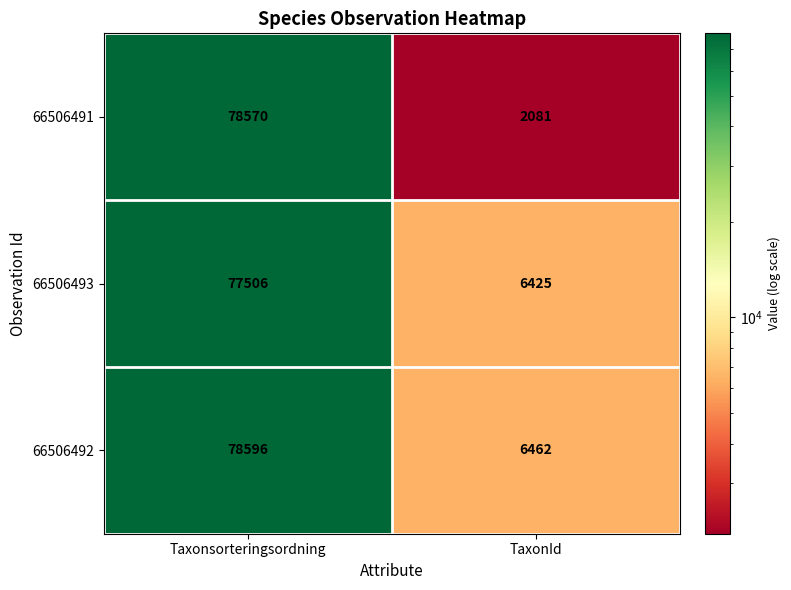

What is the minimum value shown in the chart?

2081